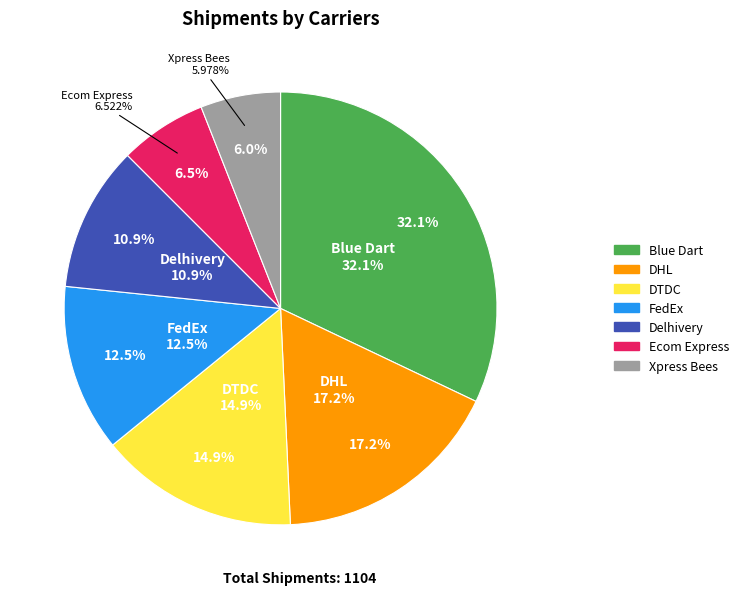

To the nearest percent, what portion does FedEx represent?

12%